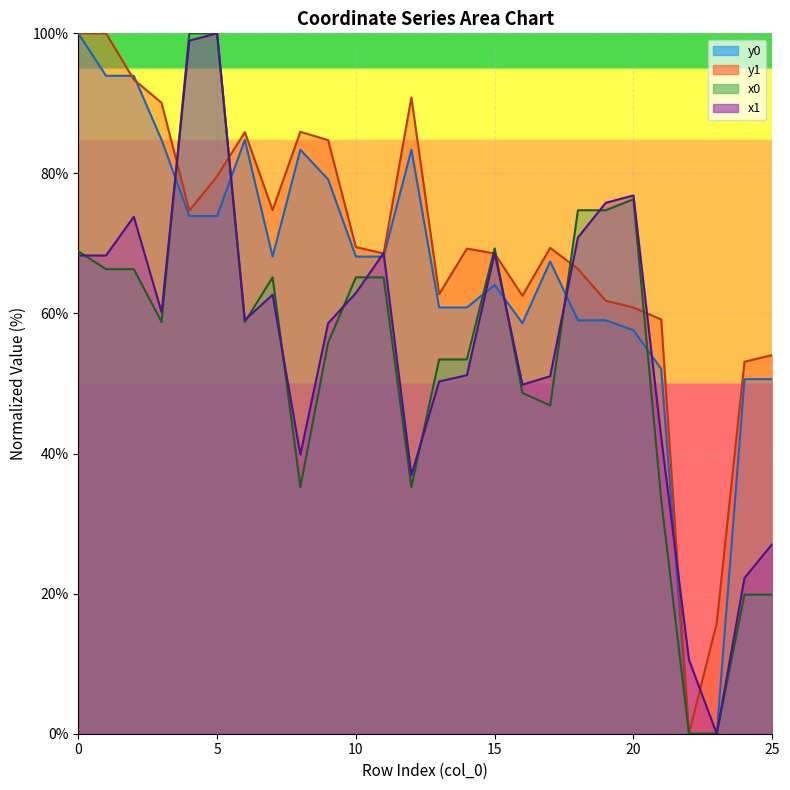

Which series has the largest range (max minus min)?

y0_line